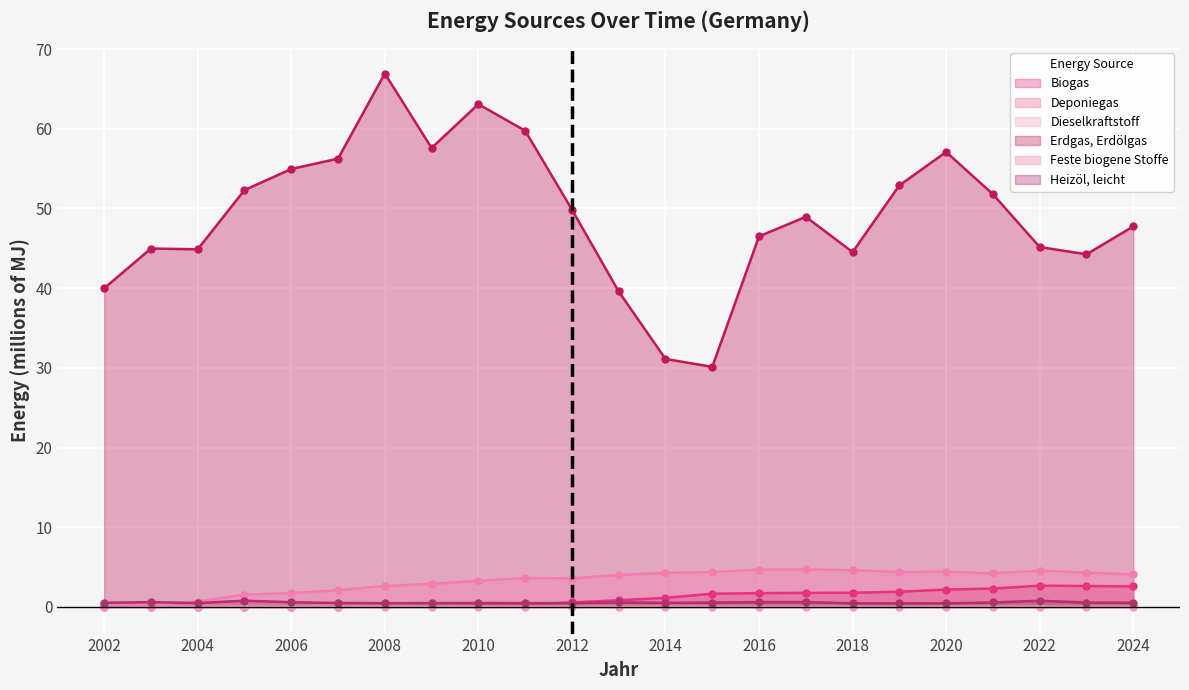

What is the value of the Heizöl, leicht point at the 20th from the left?

0.6